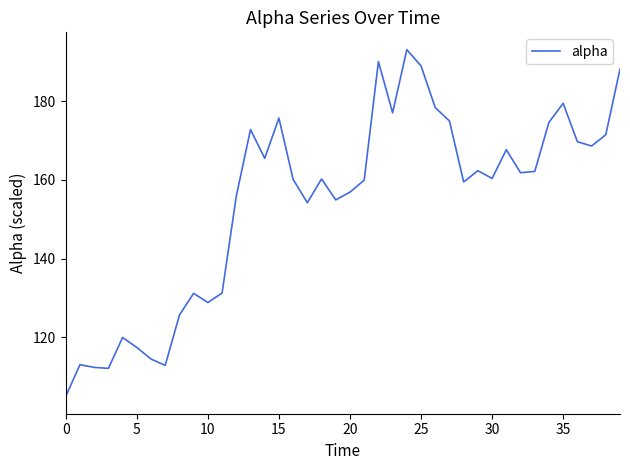

What is the difference between the maximum and minimum values?

88.1